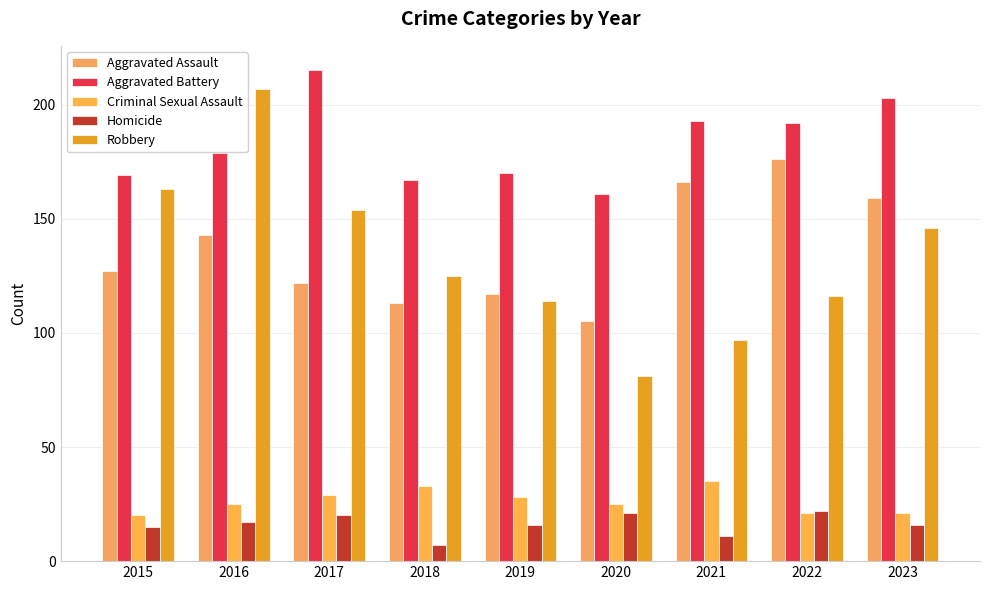

At how many categories does at least one series exceed 152?

9